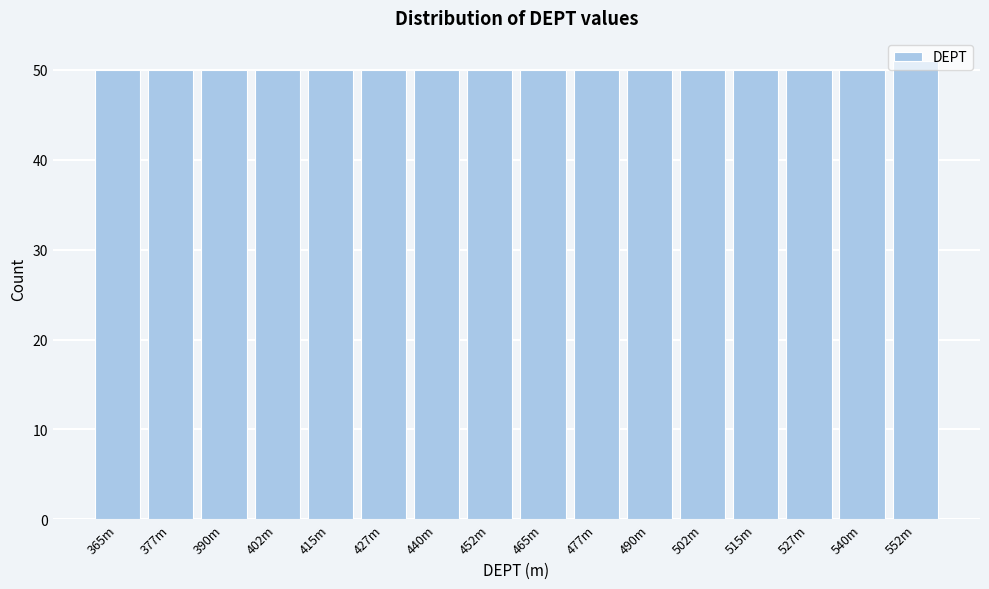

What is the ratio of the value at 477m to the value at 465m?

1.0